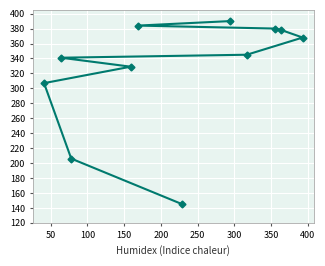

What is the difference between the maximum and second lowest values?

184